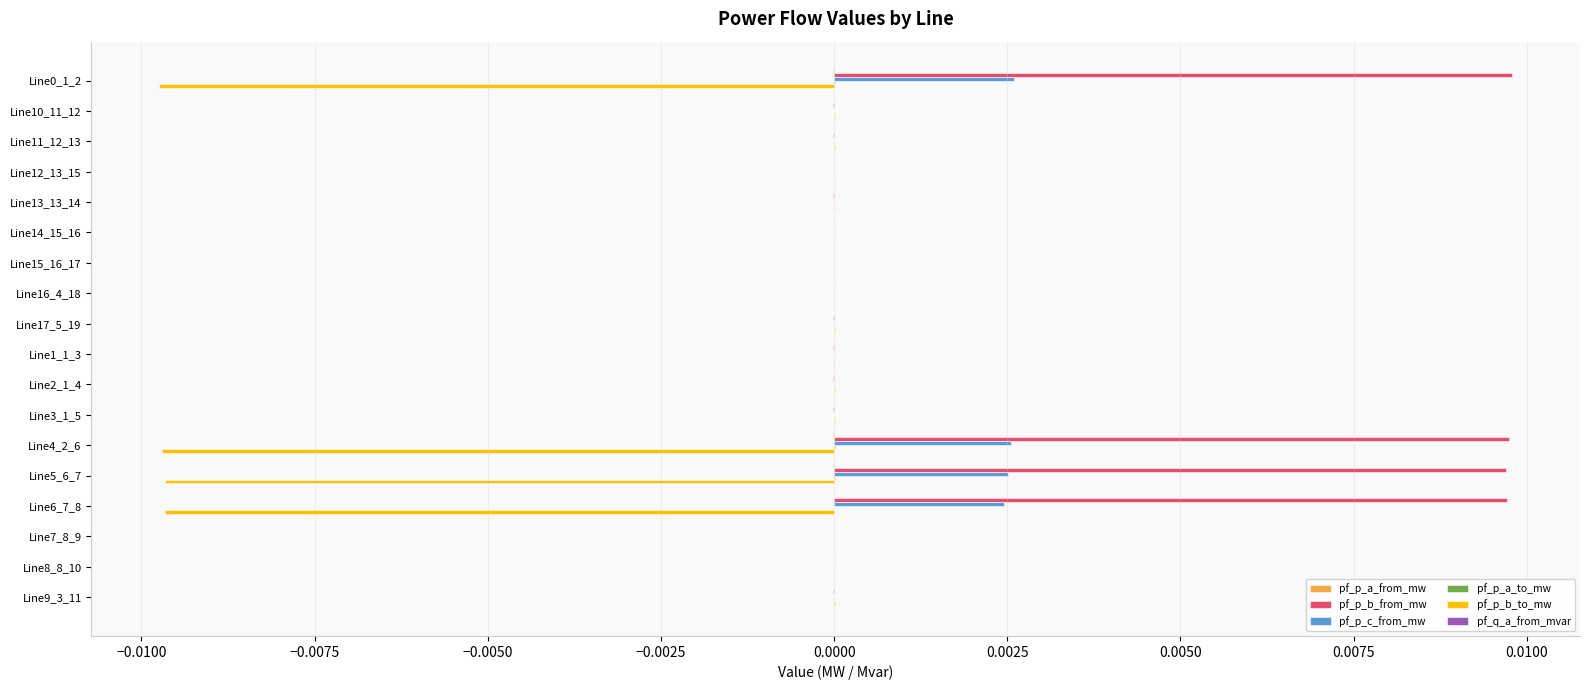

True or false: pf_p_c_from_mw has a value of -0.0 at Line1_1_3.

True